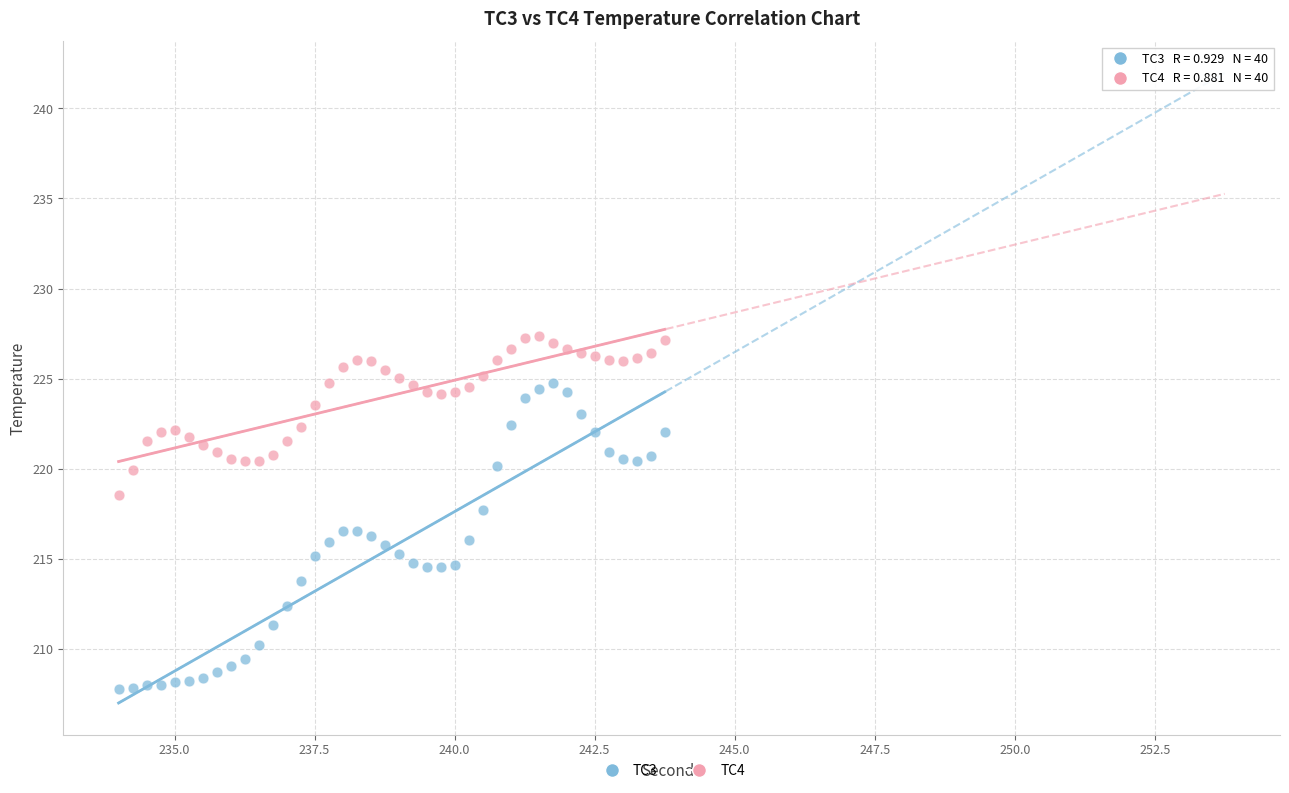

Which series contains the lowest Y value?

TC3